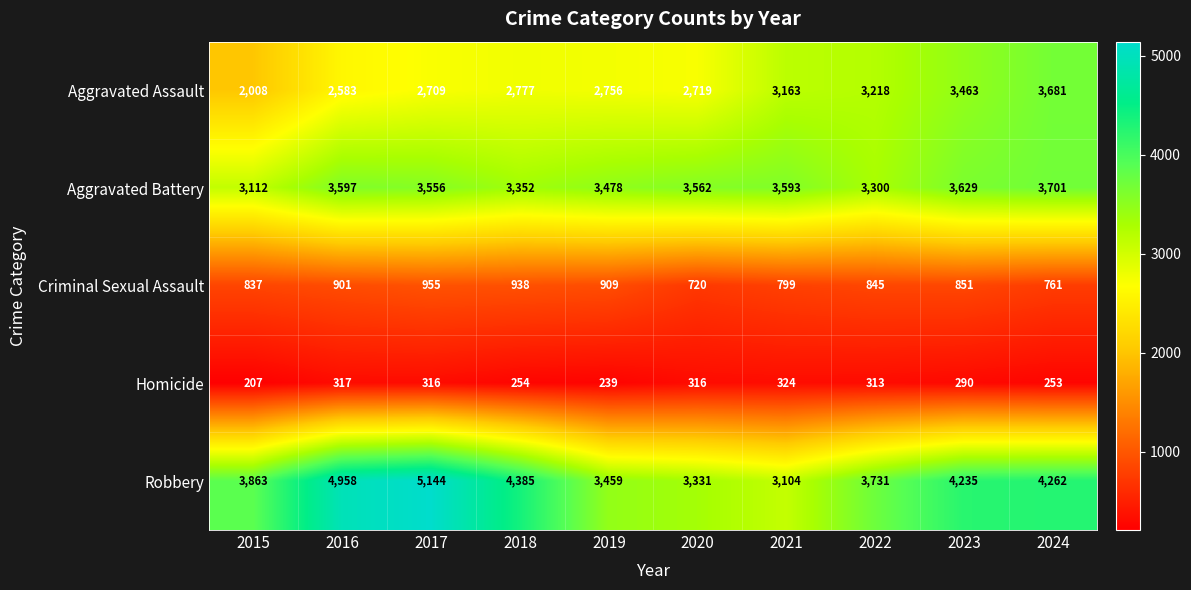

Count the number of categories in the chart.

10